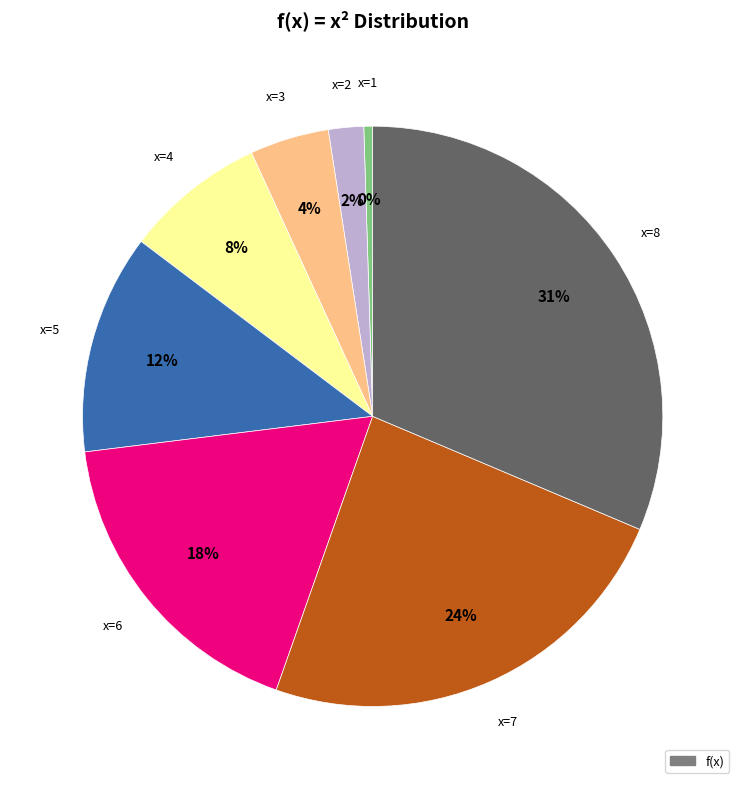

Is there any slice that represents more than half of the pie?

No